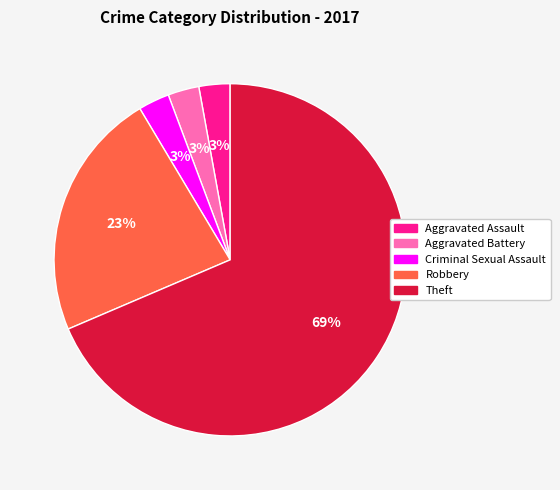

What percentage is the Aggravated Assault slice, to the nearest percent?

3%